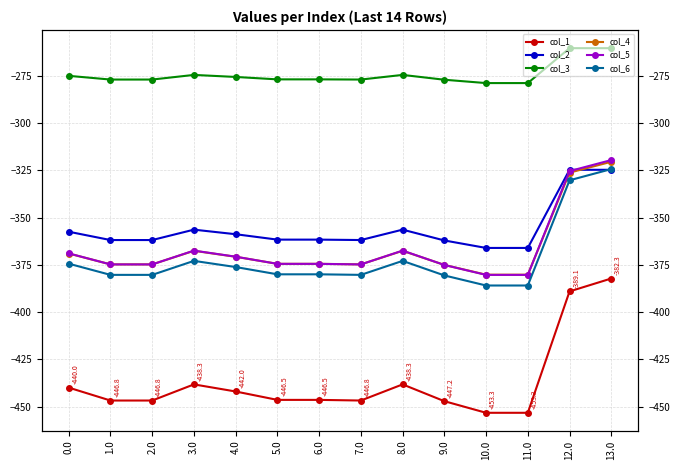

What is the average value of the col_6 series?

-371.8